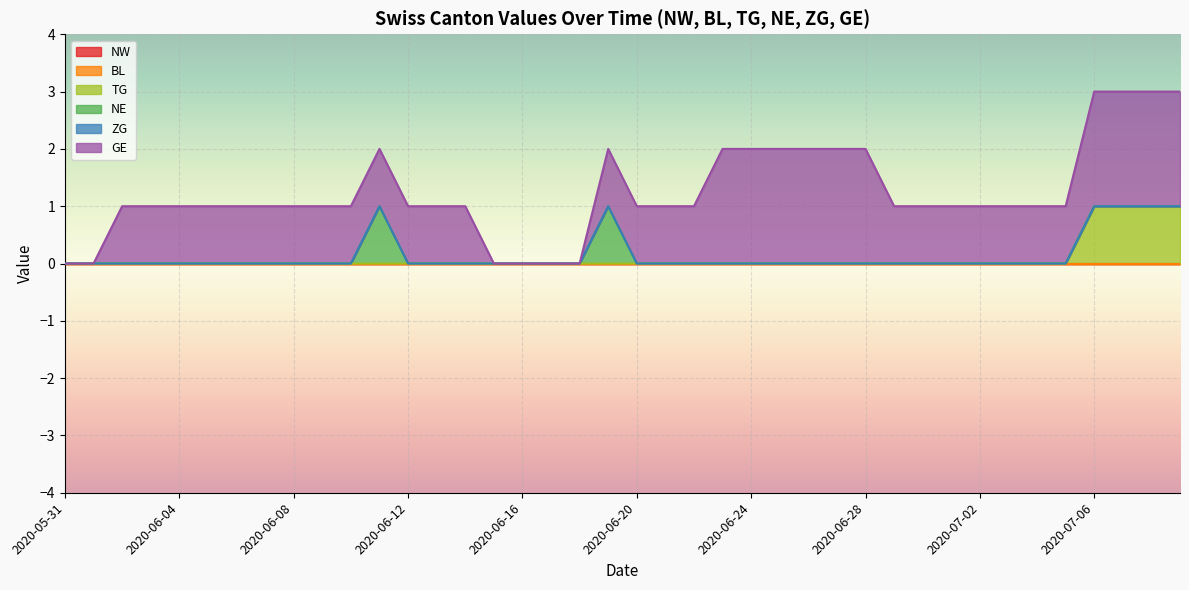

At which category does the chart reach its minimum across all series?

2020-05-31